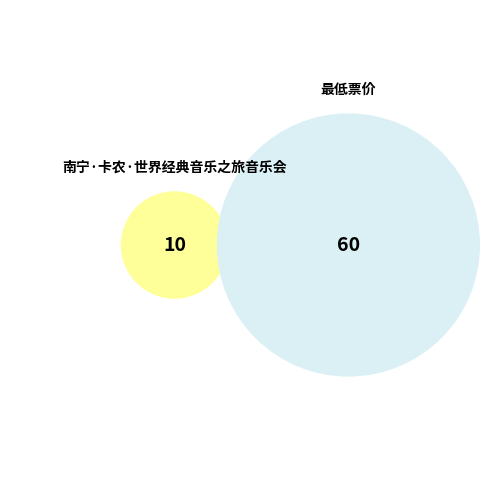

Between 南宁·卡农·世界经典音乐之旅音乐会 and 最低票价, which is larger?

最低票价